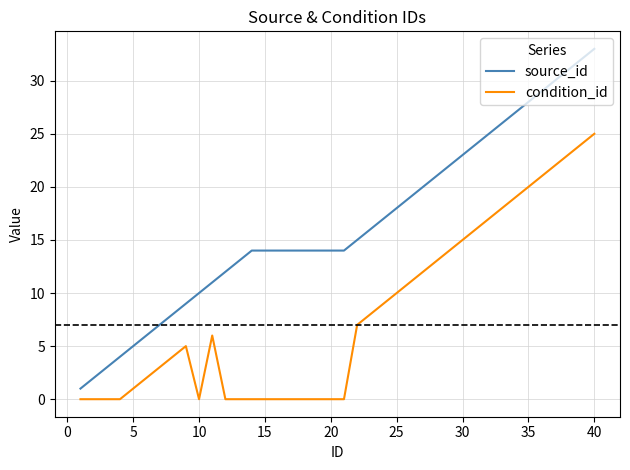

List the series in order of their peak value, highest first.

source_id, condition_id